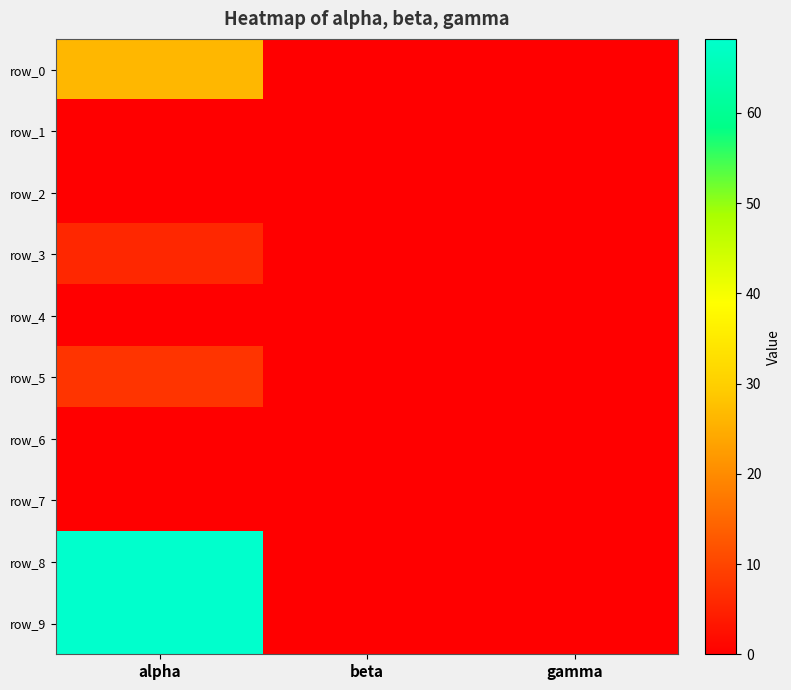

Reading left to right, list all the values displayed in this chart.

row_0: alpha=26.3	beta=0.0	gamma=0.0
row_1: alpha=0.0	beta=0.0	gamma=0.0
row_2: alpha=0.0	beta=0.0	gamma=0.0
row_3: alpha=5.7	beta=0.0	gamma=0.0
row_4: alpha=0.0	beta=0.0	gamma=0.0
row_5: alpha=7.5	beta=0.0	gamma=0.0
row_6: alpha=0.0	beta=0.0	gamma=0.0
row_7: alpha=0.0	beta=0.0	gamma=0.0
row_8: alpha=68.2	beta=0.0	gamma=0.0
row_9: alpha=68.2	beta=0.0	gamma=0.0